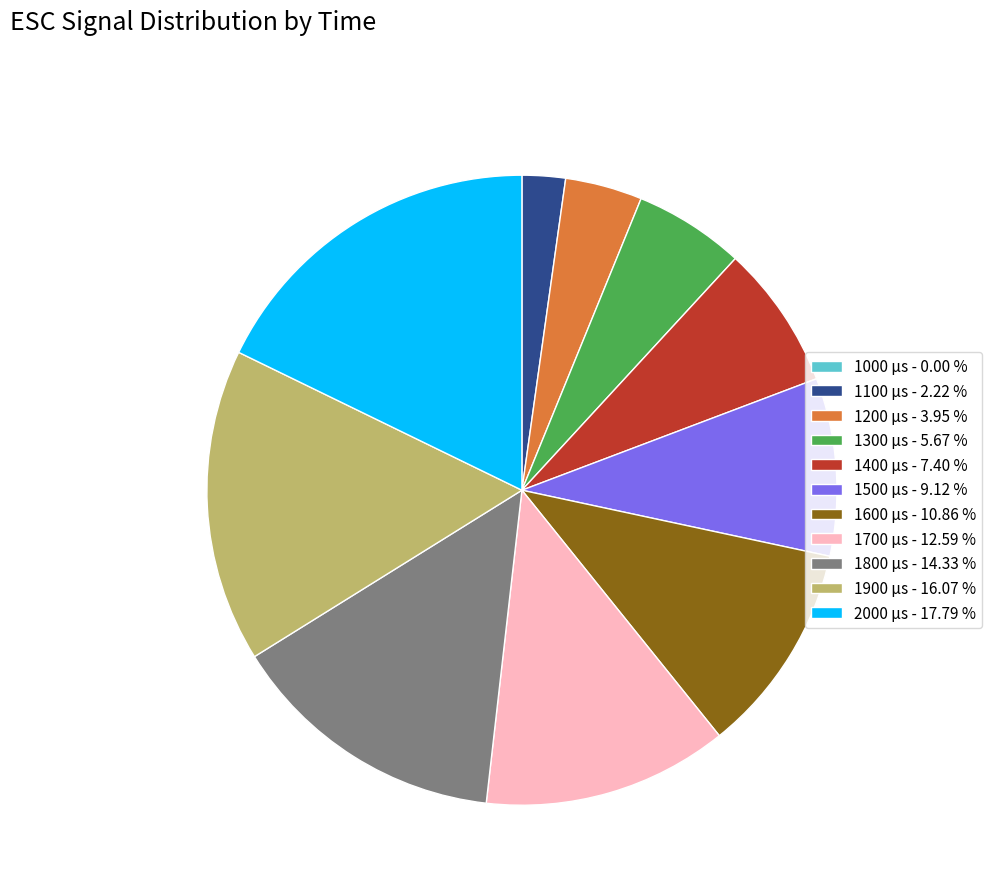

Is the sum of 1500 µs - 9.12 % and 1200 µs - 3.95 % greater than half?

No